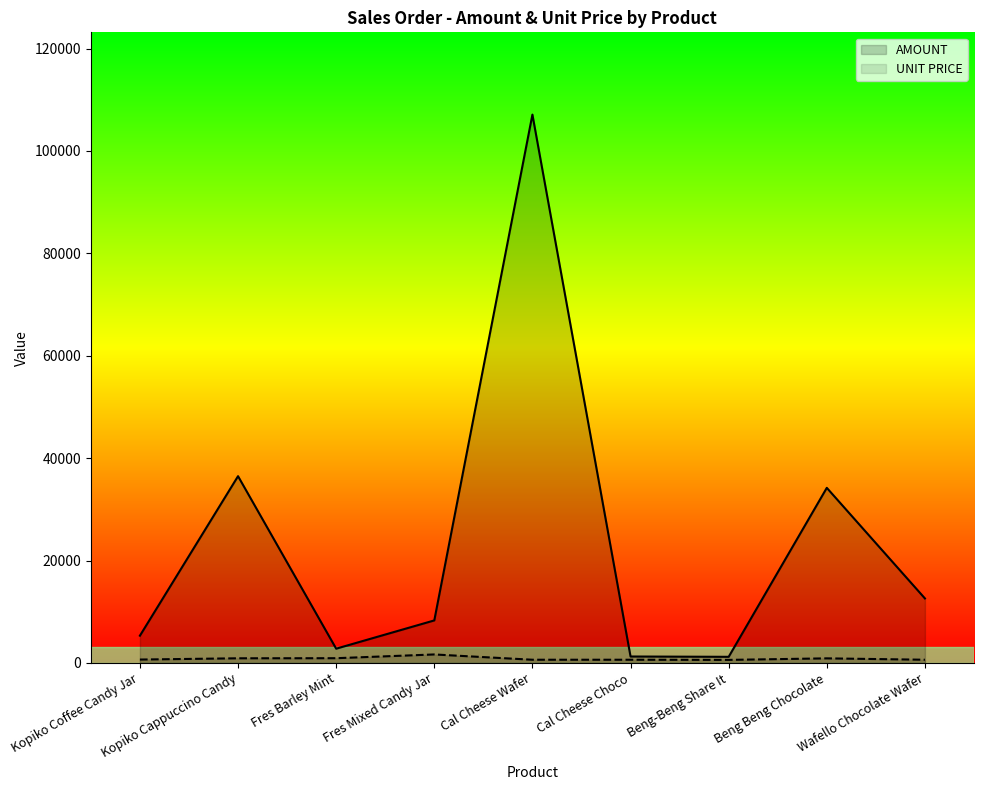

How many values in the UNIT PRICE series are below 666?

4